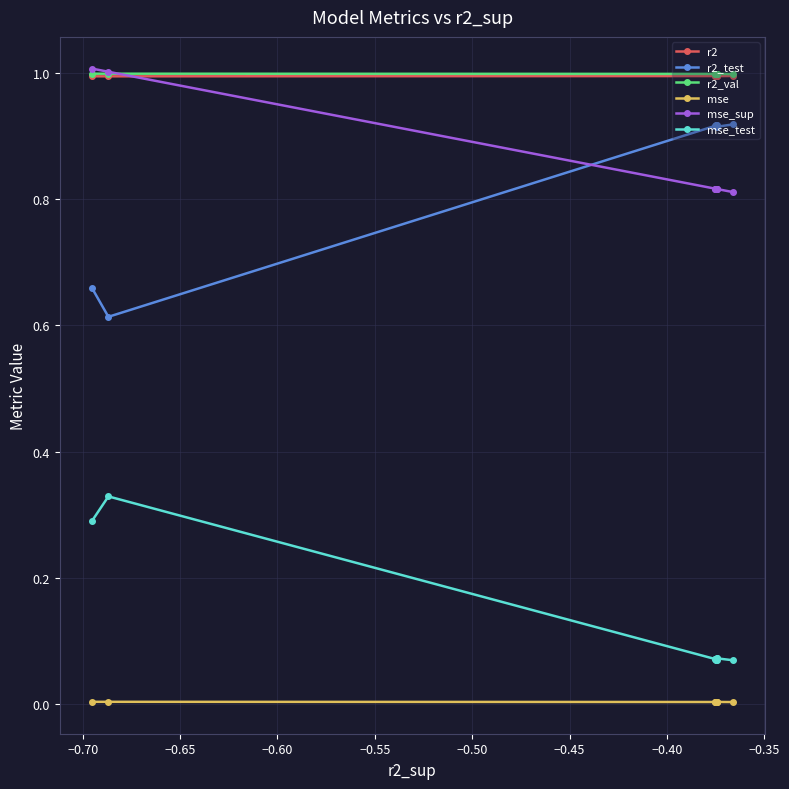

Which series has the widest spread of values?

r2_test